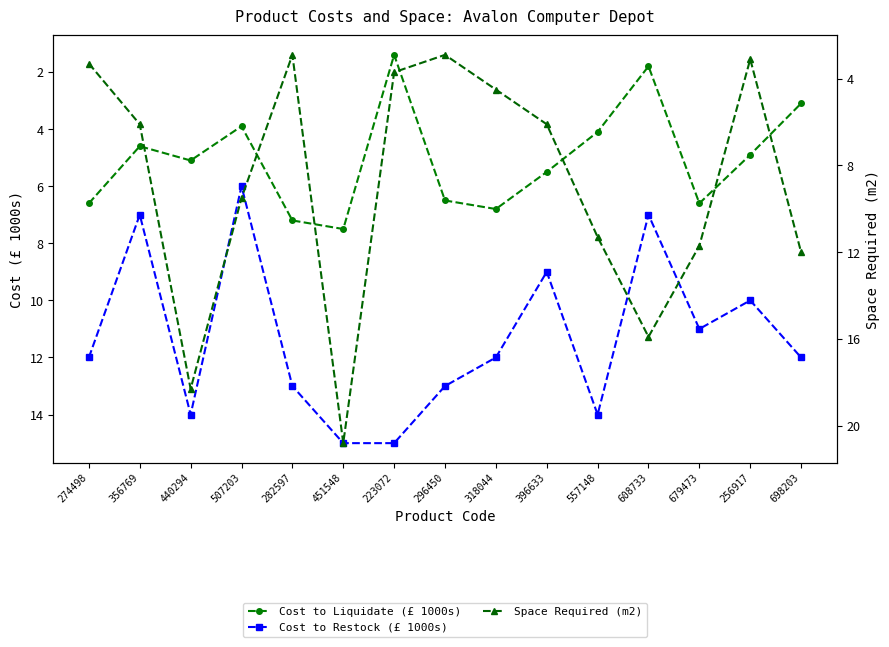

True or false: Space Required (m2) and Cost to Liquidate (£ 1000s) intersect in this chart.

True